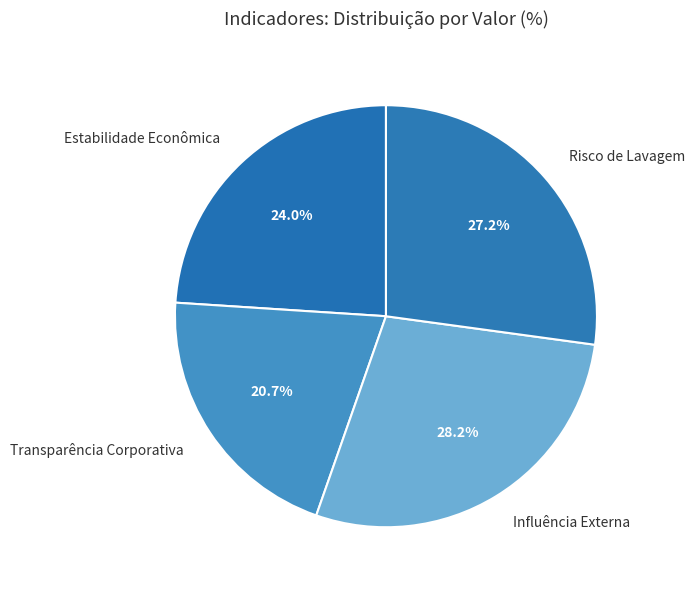

Is Estabilidade Econômica the majority of the pie?

No